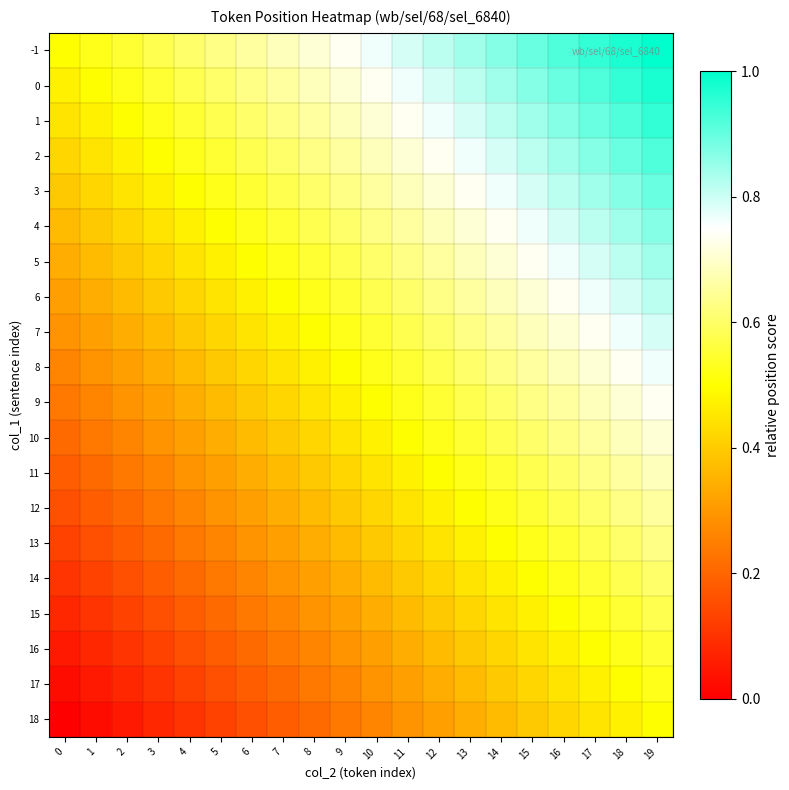

Reading left to right, extract all data points from this chart.

-1: 0=0.5	1=0.5	2=0.6	3=0.6	4=0.6	5=0.6	6=0.7	7=0.7	8=0.7	9=0.7	10=0.8	11=0.8	12=0.8	13=0.8	14=0.9	15=0.9	16=0.9	17=0.9	18=1.0	19=1.0
0: 0=0.5	1=0.5	2=0.5	3=0.6	4=0.6	5=0.6	6=0.6	7=0.7	8=0.7	9=0.7	10=0.7	11=0.8	12=0.8	13=0.8	14=0.8	15=0.9	16=0.9	17=0.9	18=0.9	19=1.0
1: 0=0.4	1=0.5	2=0.5	3=0.5	4=0.6	5=0.6	6=0.6	7=0.6	8=0.7	9=0.7	10=0.7	11=0.7	12=0.8	13=0.8	14=0.8	15=0.8	16=0.9	17=0.9	18=0.9	19=0.9
2: 0=0.4	1=0.4	2=0.5	3=0.5	4=0.5	5=0.6	6=0.6	7=0.6	8=0.6	9=0.7	10=0.7	11=0.7	12=0.7	13=0.8	14=0.8	15=0.8	16=0.8	17=0.9	18=0.9	19=0.9
3: 0=0.4	1=0.4	2=0.4	3=0.5	4=0.5	5=0.5	6=0.6	7=0.6	8=0.6	9=0.6	10=0.7	11=0.7	12=0.7	13=0.7	14=0.8	15=0.8	16=0.8	17=0.8	18=0.9	19=0.9
4: 0=0.4	1=0.4	2=0.4	3=0.4	4=0.5	5=0.5	6=0.5	7=0.6	8=0.6	9=0.6	10=0.6	11=0.7	12=0.7	13=0.7	14=0.7	15=0.8	16=0.8	17=0.8	18=0.8	19=0.9
5: 0=0.3	1=0.4	2=0.4	3=0.4	4=0.4	5=0.5	6=0.5	7=0.5	8=0.6	9=0.6	10=0.6	11=0.6	12=0.7	13=0.7	14=0.7	15=0.7	16=0.8	17=0.8	18=0.8	19=0.8
6: 0=0.3	1=0.3	2=0.4	3=0.4	4=0.4	5=0.4	6=0.5	7=0.5	8=0.5	9=0.6	10=0.6	11=0.6	12=0.6	13=0.7	14=0.7	15=0.7	16=0.7	17=0.8	18=0.8	19=0.8
7: 0=0.3	1=0.3	2=0.3	3=0.4	4=0.4	5=0.4	6=0.4	7=0.5	8=0.5	9=0.5	10=0.6	11=0.6	12=0.6	13=0.6	14=0.7	15=0.7	16=0.7	17=0.7	18=0.8	19=0.8
8: 0=0.3	1=0.3	2=0.3	3=0.3	4=0.4	5=0.4	6=0.4	7=0.4	8=0.5	9=0.5	10=0.5	11=0.6	12=0.6	13=0.6	14=0.6	15=0.7	16=0.7	17=0.7	18=0.7	19=0.8
9: 0=0.2	1=0.3	2=0.3	3=0.3	4=0.3	5=0.4	6=0.4	7=0.4	8=0.4	9=0.5	10=0.5	11=0.5	12=0.6	13=0.6	14=0.6	15=0.6	16=0.7	17=0.7	18=0.7	19=0.7
10: 0=0.2	1=0.2	2=0.3	3=0.3	4=0.3	5=0.3	6=0.4	7=0.4	8=0.4	9=0.4	10=0.5	11=0.5	12=0.5	13=0.6	14=0.6	15=0.6	16=0.6	17=0.7	18=0.7	19=0.7
11: 0=0.2	1=0.2	2=0.2	3=0.3	4=0.3	5=0.3	6=0.3	7=0.4	8=0.4	9=0.4	10=0.4	11=0.5	12=0.5	13=0.5	14=0.6	15=0.6	16=0.6	17=0.6	18=0.7	19=0.7
12: 0=0.2	1=0.2	2=0.2	3=0.2	4=0.3	5=0.3	6=0.3	7=0.3	8=0.4	9=0.4	10=0.4	11=0.4	12=0.5	13=0.5	14=0.5	15=0.6	16=0.6	17=0.6	18=0.6	19=0.7
13: 0=0.1	1=0.2	2=0.2	3=0.2	4=0.2	5=0.3	6=0.3	7=0.3	8=0.3	9=0.4	10=0.4	11=0.4	12=0.4	13=0.5	14=0.5	15=0.5	16=0.6	17=0.6	18=0.6	19=0.6
14: 0=0.1	1=0.1	2=0.2	3=0.2	4=0.2	5=0.2	6=0.3	7=0.3	8=0.3	9=0.3	10=0.4	11=0.4	12=0.4	13=0.4	14=0.5	15=0.5	16=0.5	17=0.6	18=0.6	19=0.6
15: 0=0.1	1=0.1	2=0.1	3=0.2	4=0.2	5=0.2	6=0.2	7=0.3	8=0.3	9=0.3	10=0.3	11=0.4	12=0.4	13=0.4	14=0.4	15=0.5	16=0.5	17=0.5	18=0.6	19=0.6
16: 0=0.1	1=0.1	2=0.1	3=0.1	4=0.2	5=0.2	6=0.2	7=0.2	8=0.3	9=0.3	10=0.3	11=0.3	12=0.4	13=0.4	14=0.4	15=0.4	16=0.5	17=0.5	18=0.5	19=0.6
17: 0=0.0	1=0.1	2=0.1	3=0.1	4=0.1	5=0.2	6=0.2	7=0.2	8=0.2	9=0.3	10=0.3	11=0.3	12=0.3	13=0.4	14=0.4	15=0.4	16=0.4	17=0.5	18=0.5	19=0.5
18: 0=0.0	1=0.0	2=0.1	3=0.1	4=0.1	5=0.1	6=0.2	7=0.2	8=0.2	9=0.2	10=0.3	11=0.3	12=0.3	13=0.3	14=0.4	15=0.4	16=0.4	17=0.4	18=0.5	19=0.5